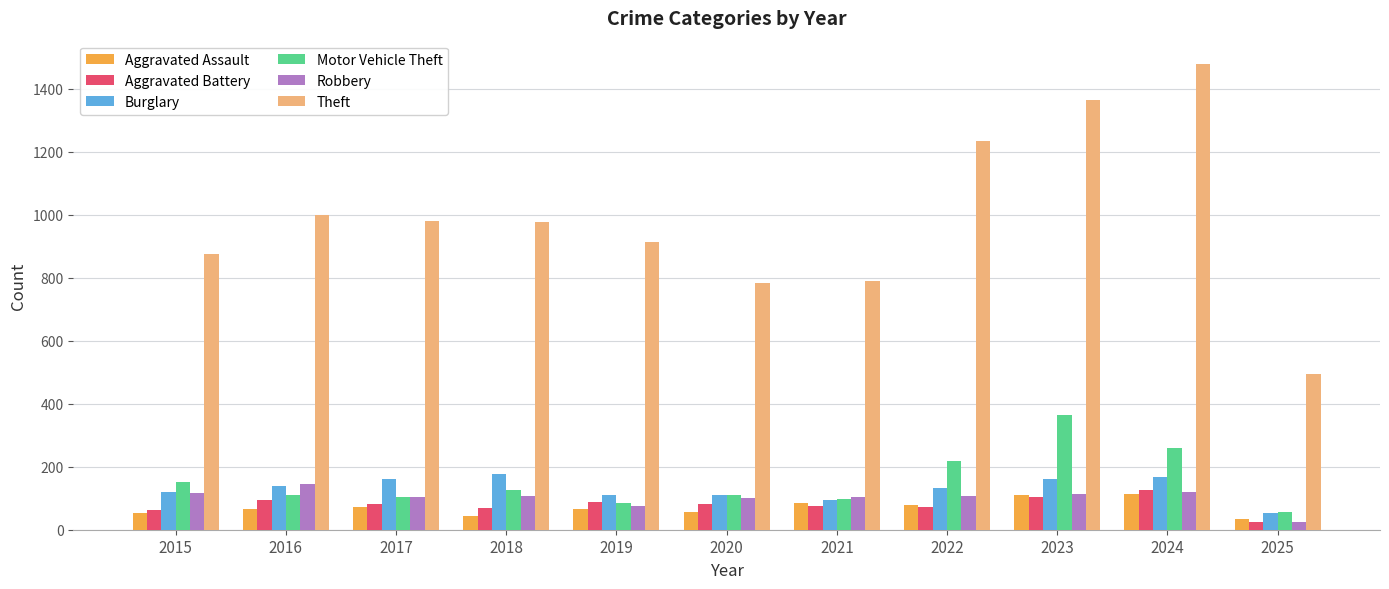

What is the average value of the Theft series?

990